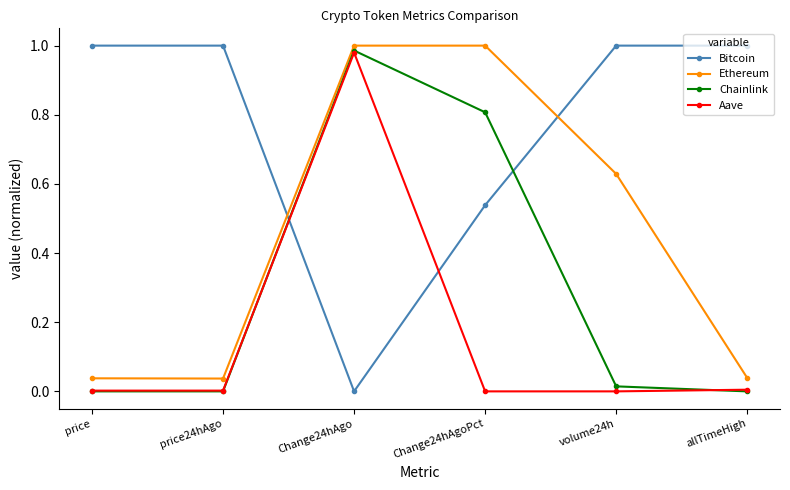

Which series changed the most between price24hAgo and Change24hAgoPct?

Ethereum